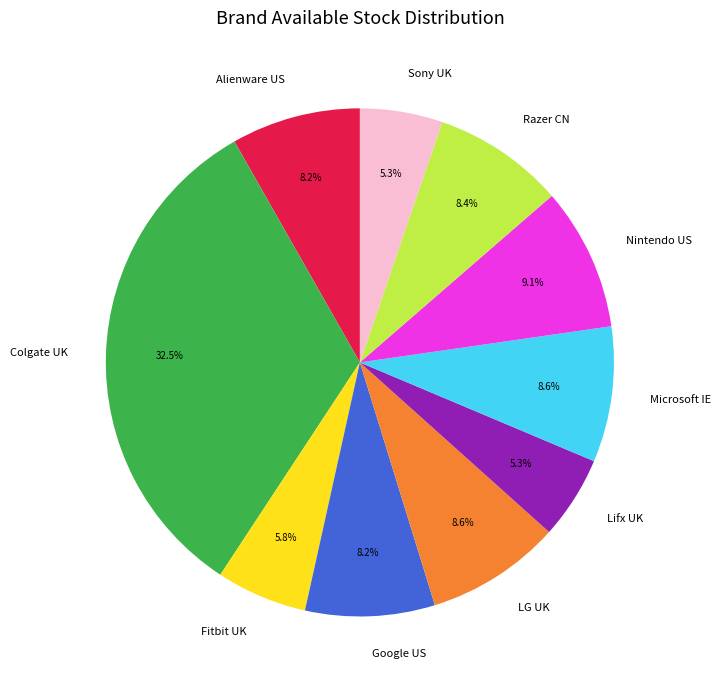

To the nearest percent, what portion does Alienware US represent?

8%